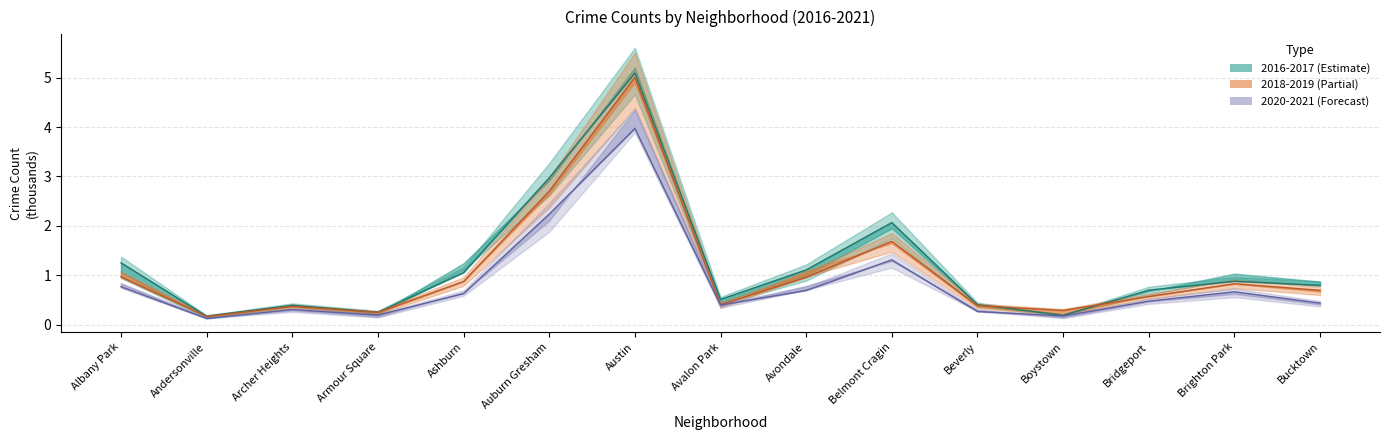

What is the sum of all 2021 values?

12.6